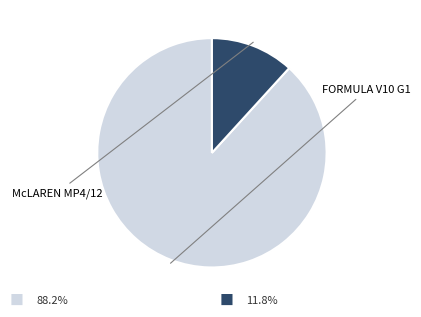

Does any single category account for the majority?

Yes